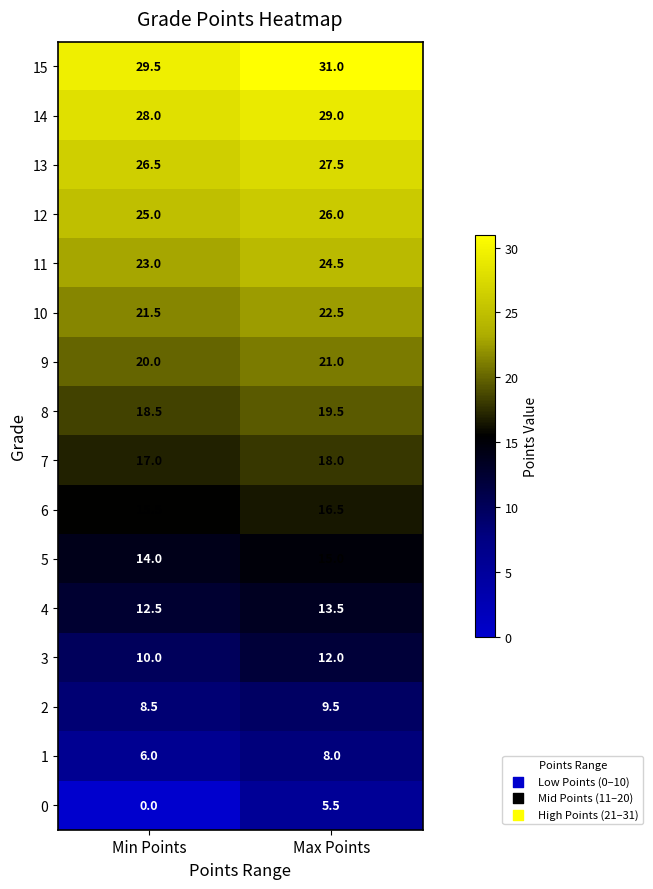

What is the total value across all series at Max Points?

299.0